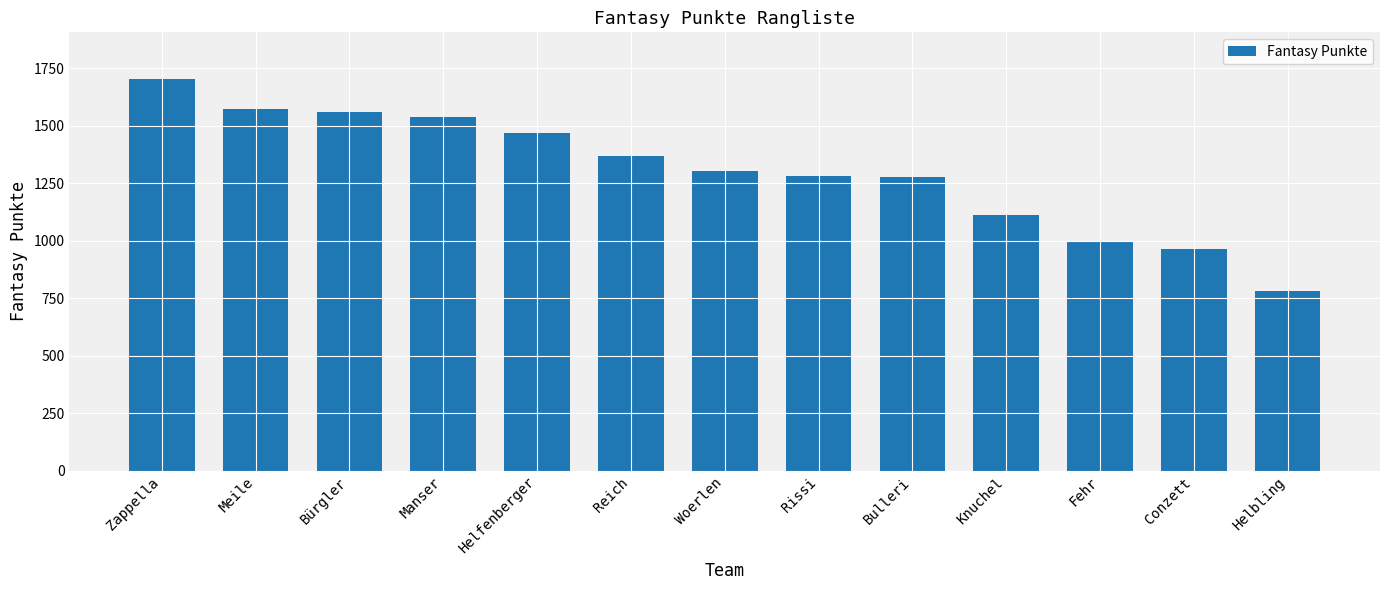

What is the maximum value shown in the chart?

1702